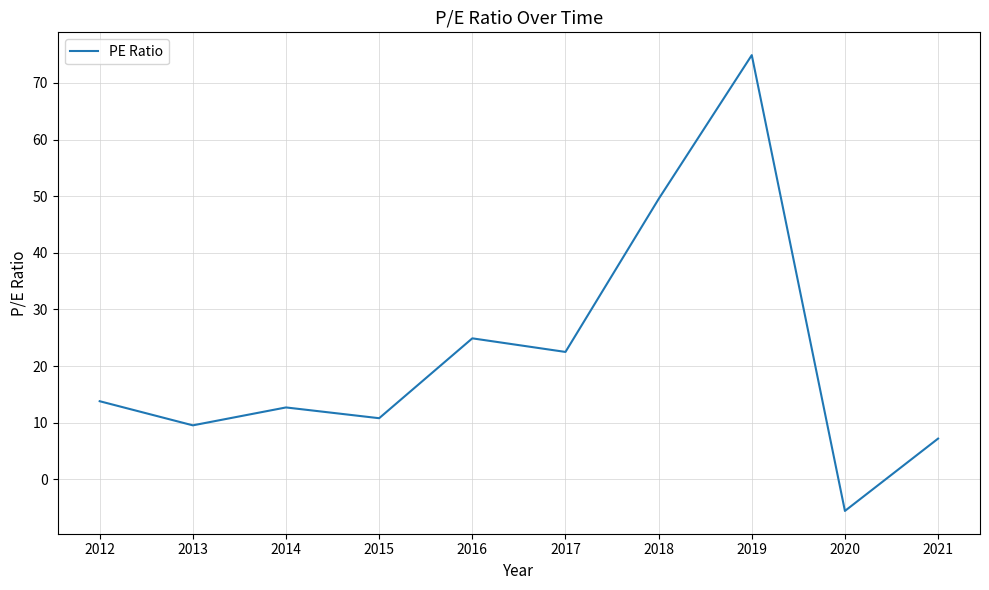

Where does the data first go above 13?

2012